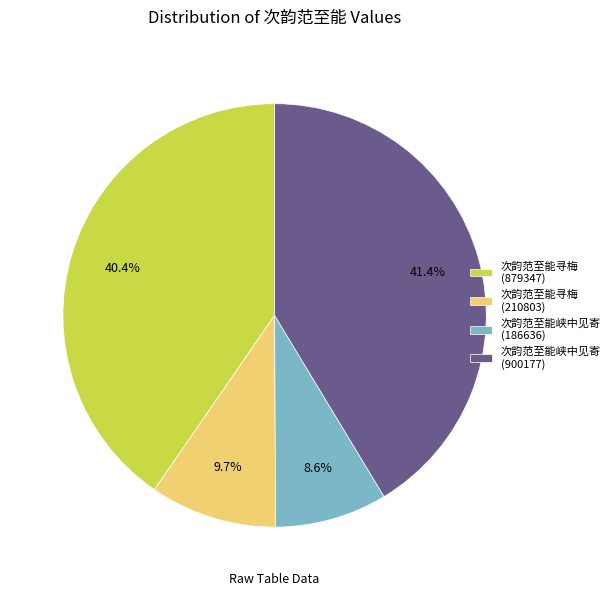

To the nearest percent, what portion does 次韵范至能峡中见寄 (900177) represent?

41%